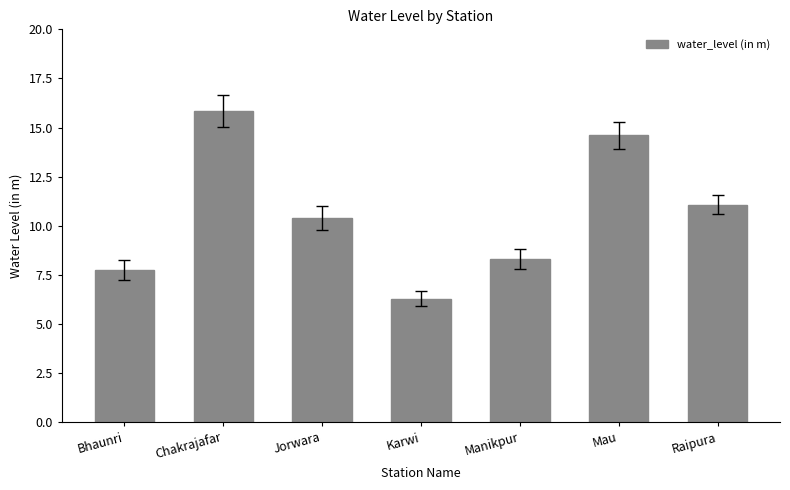

What is the average value?

10.6